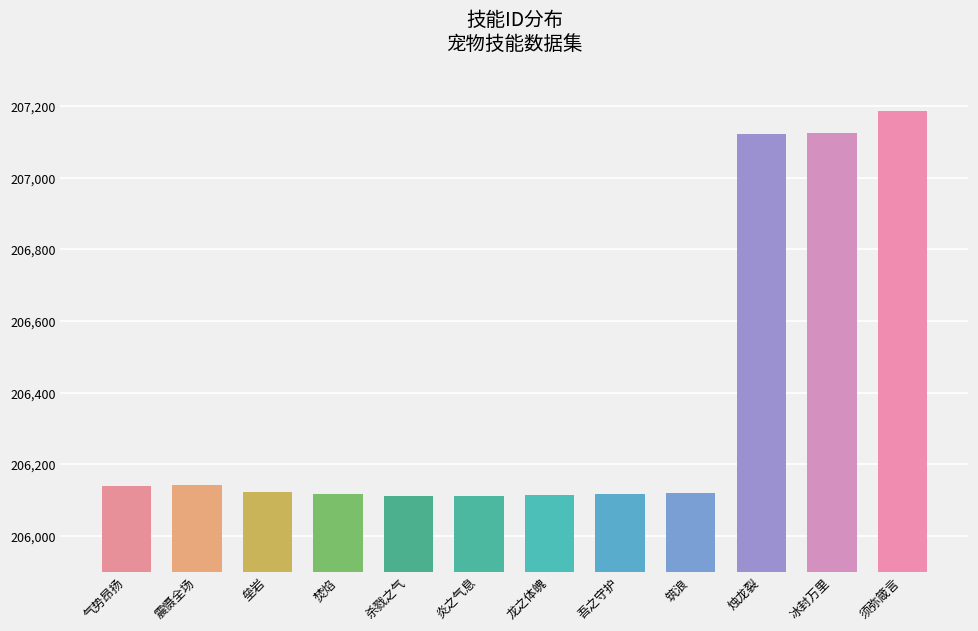

Does the chart contain any negative values?

No